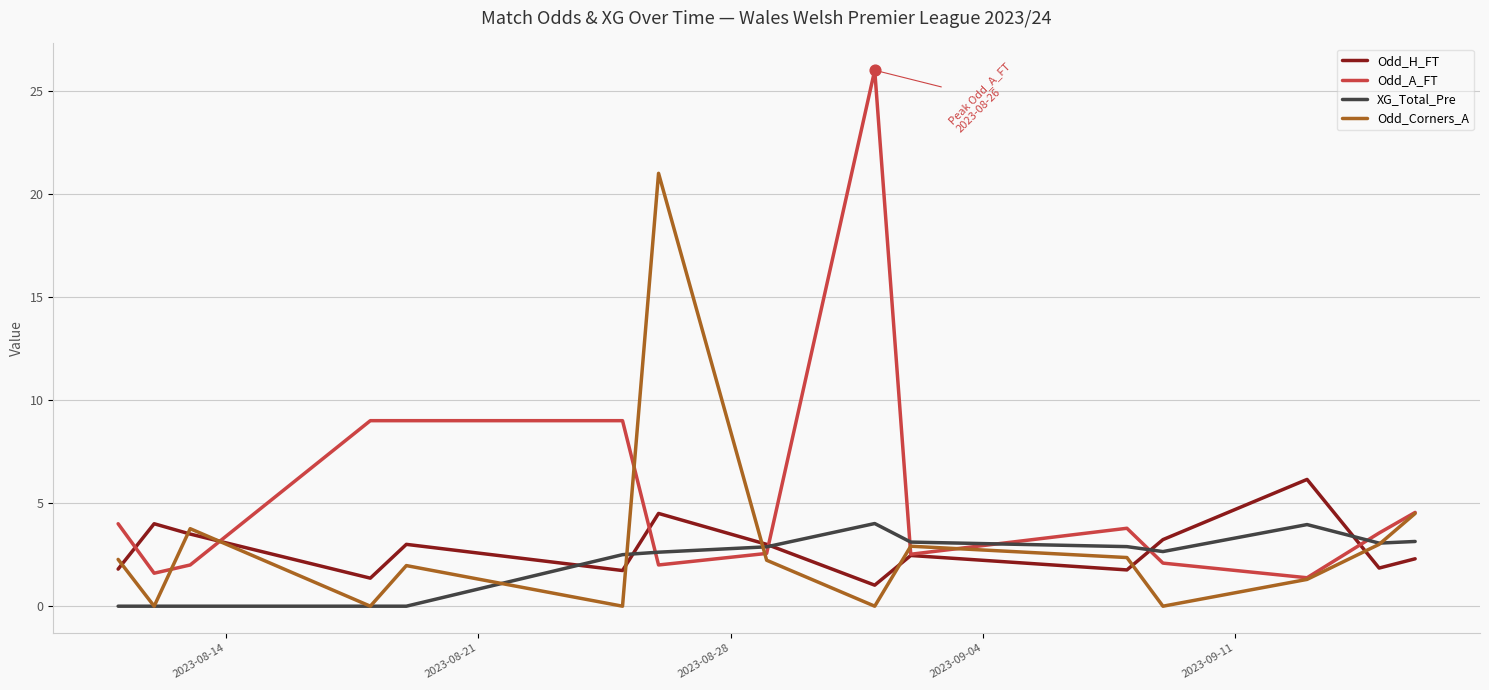

Which series has the widest spread of values?

Odd_A_FT